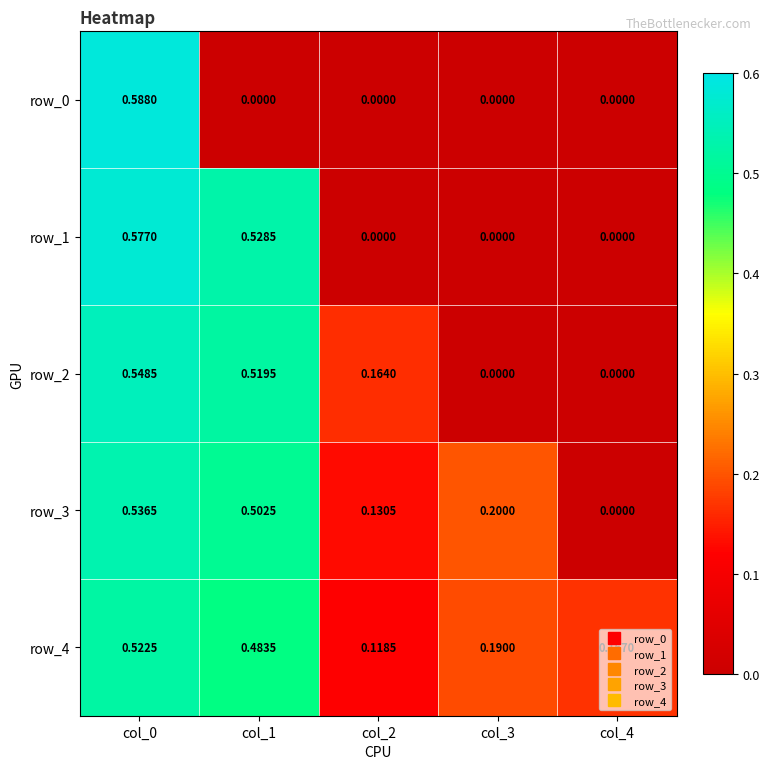

Count the number of categories in the chart.

5